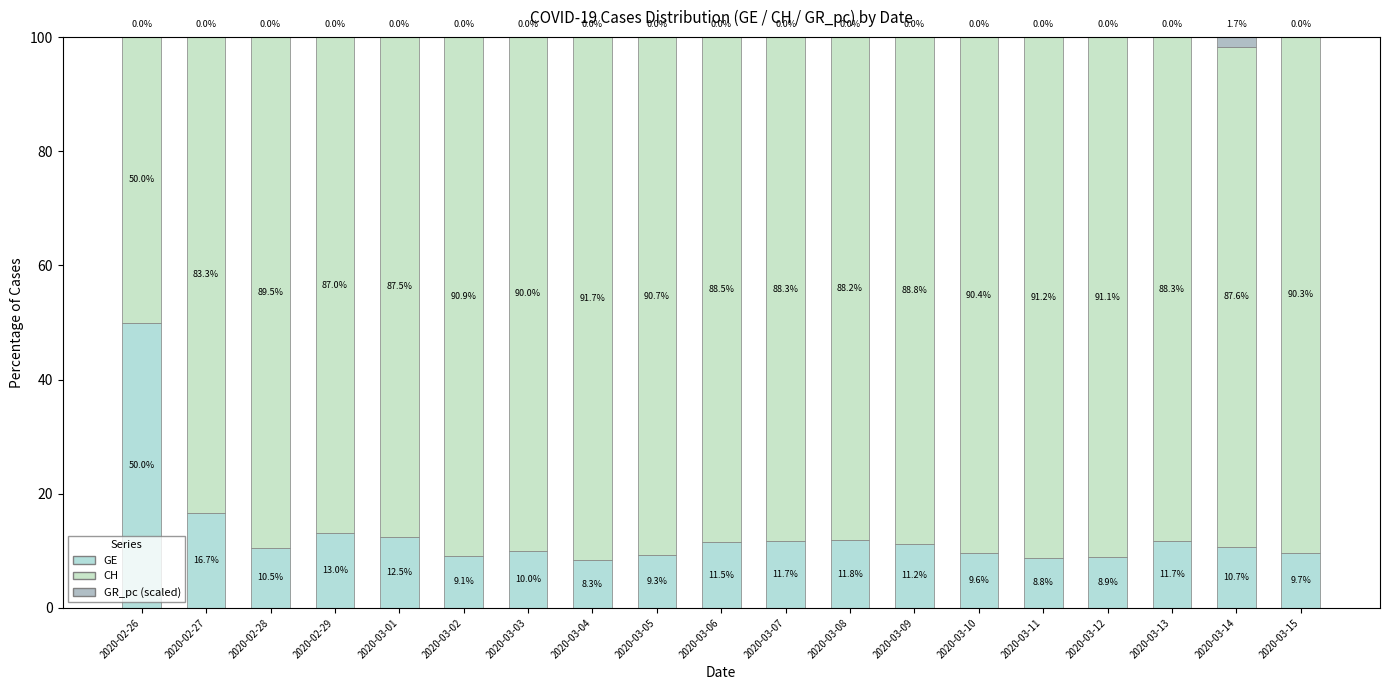

Which series has the largest range (max minus min)?

GE